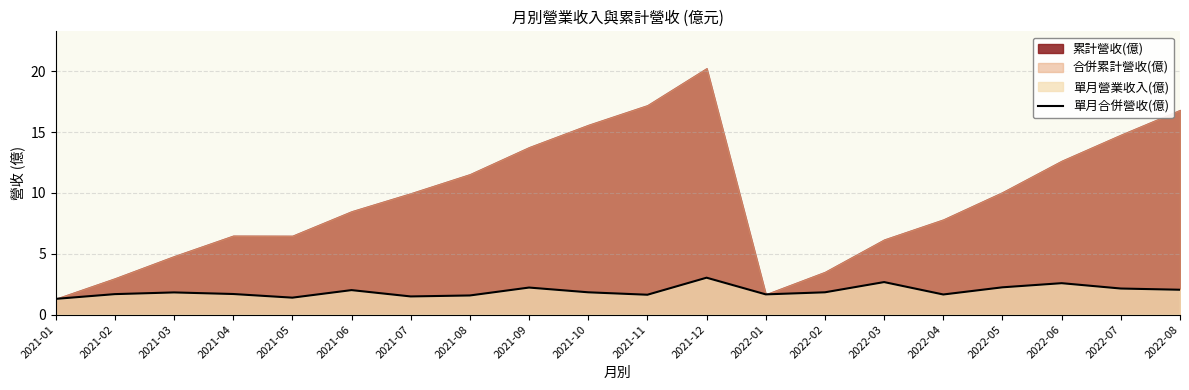

What is the sum of all values?

38.5